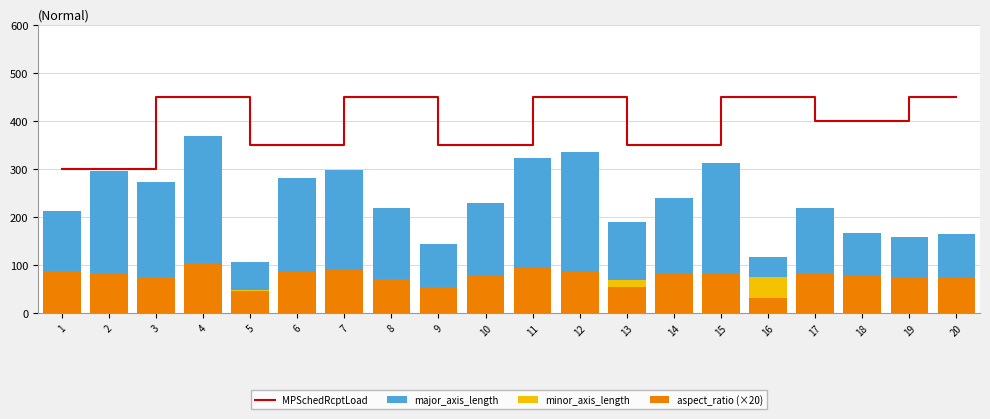

The value of MPSchedRcptLoad at 14 is 350.0. True or false?

True